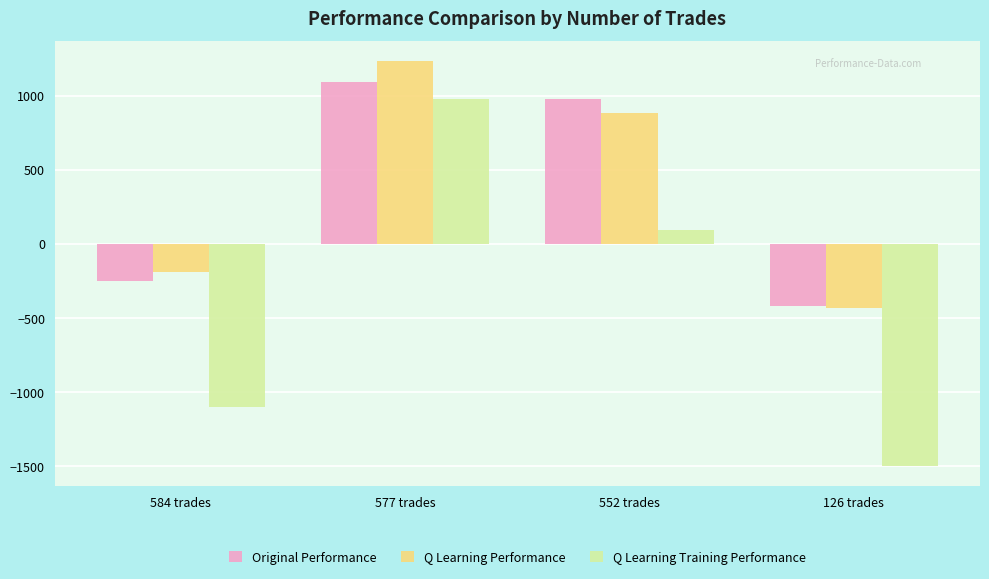

How many groups of bars are there?

4